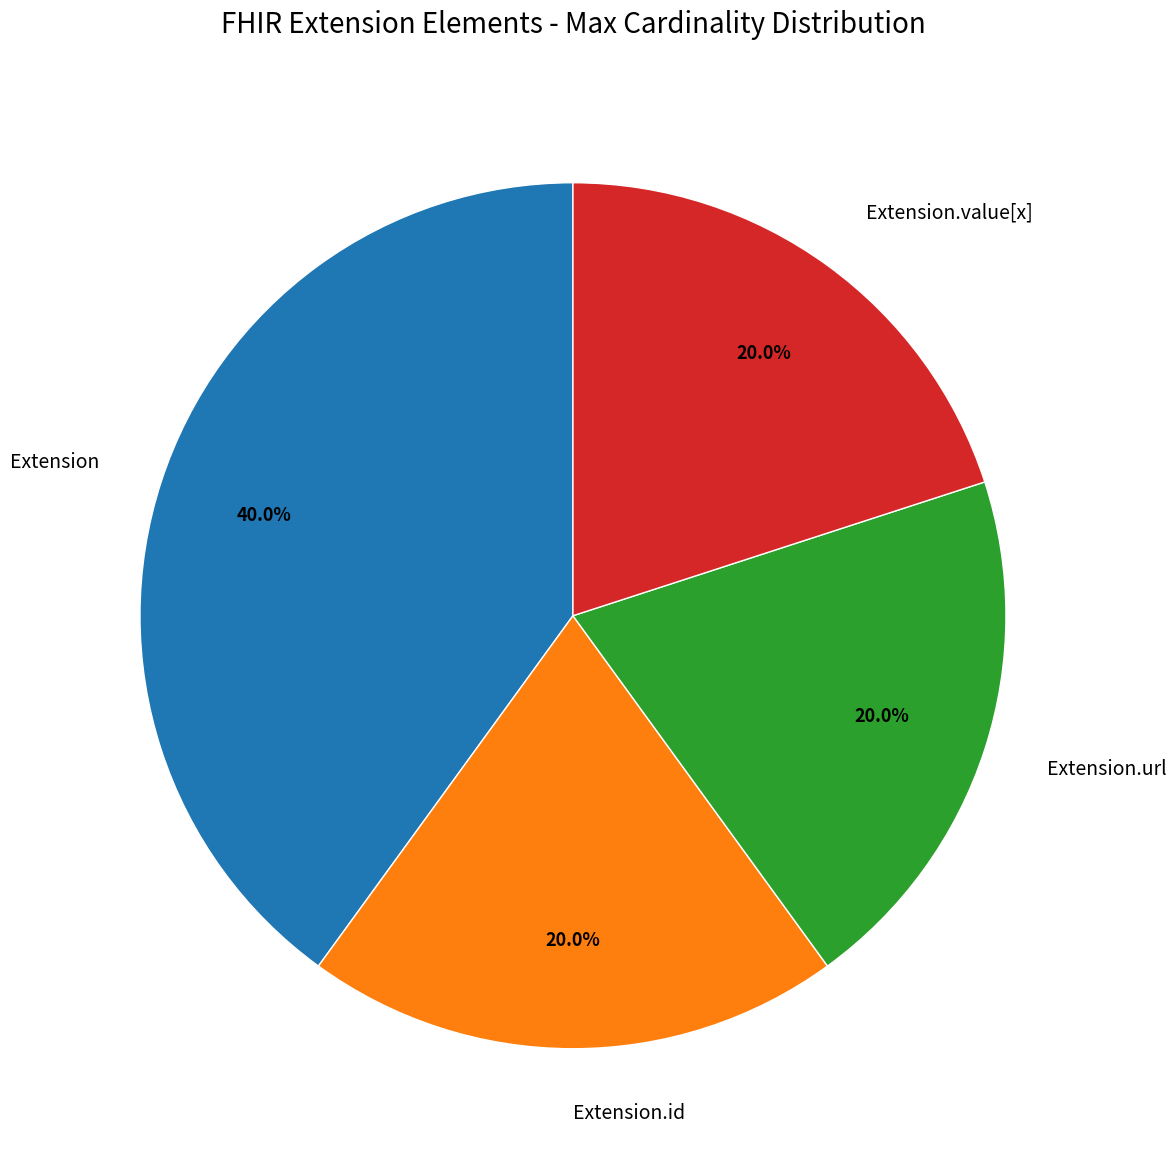

Is Extension.url the majority of the pie?

No